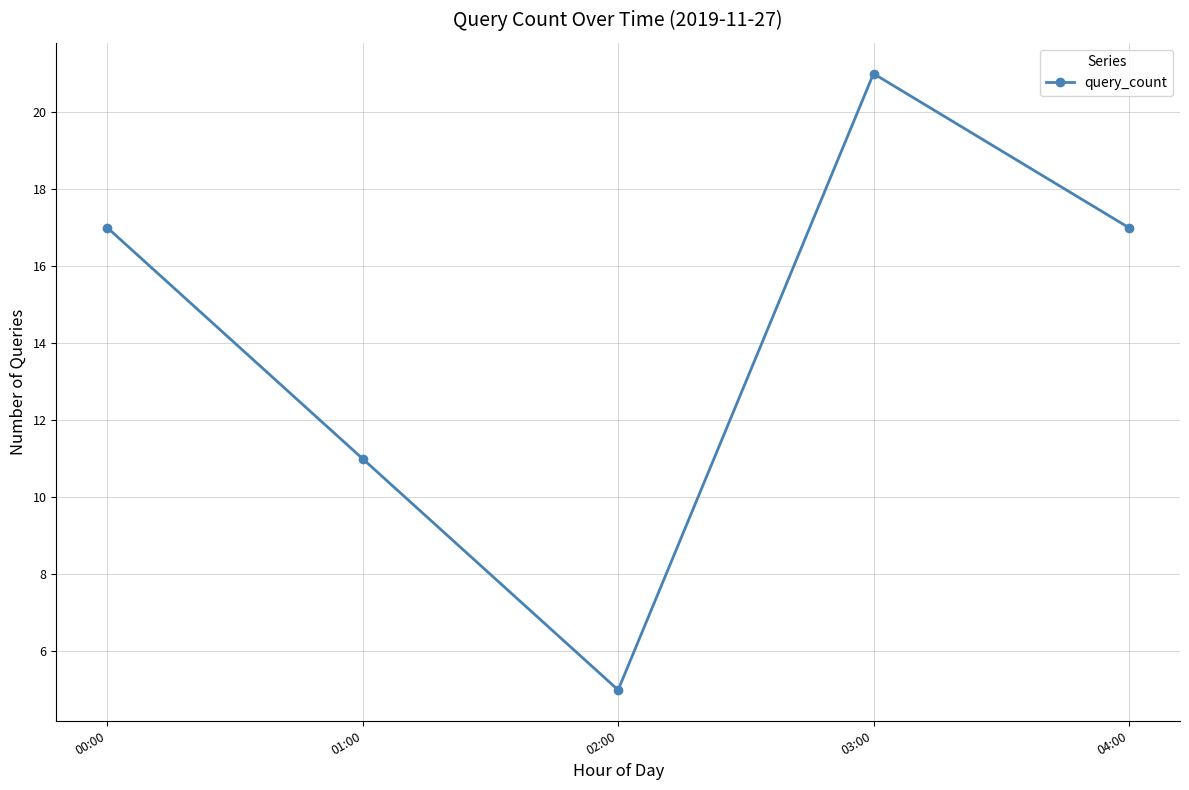

What is the maximum value shown in the chart?

21